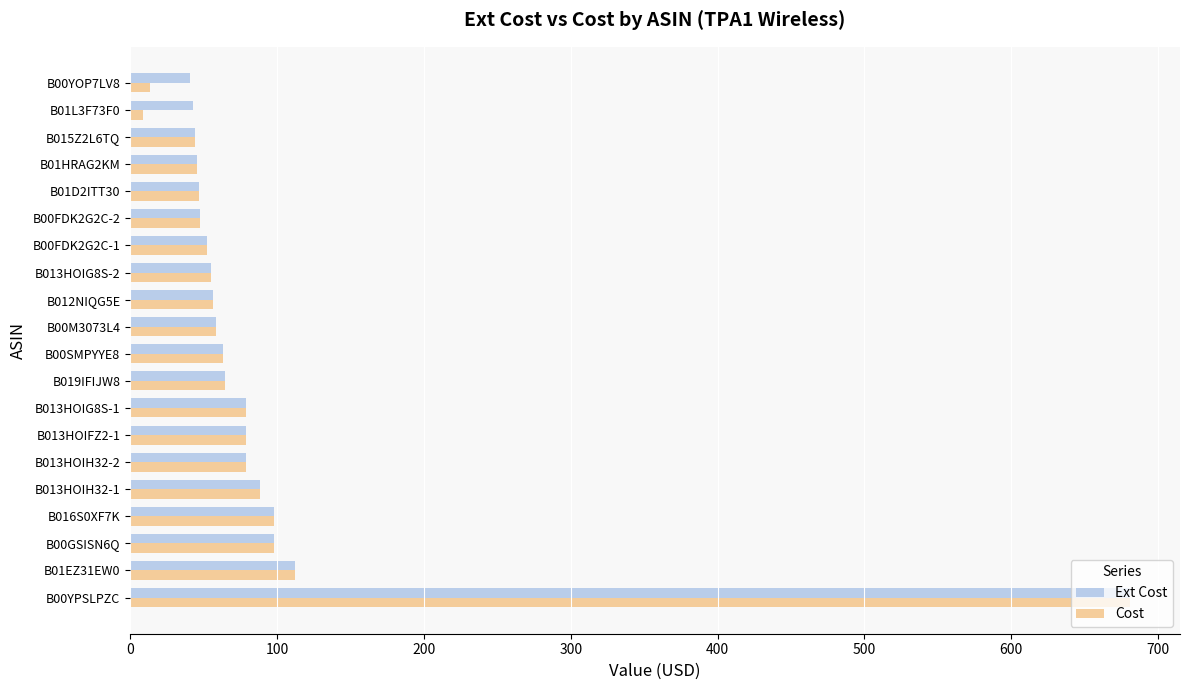

The value of Cost at B016S0XF7K is 145.8. True or false?

False